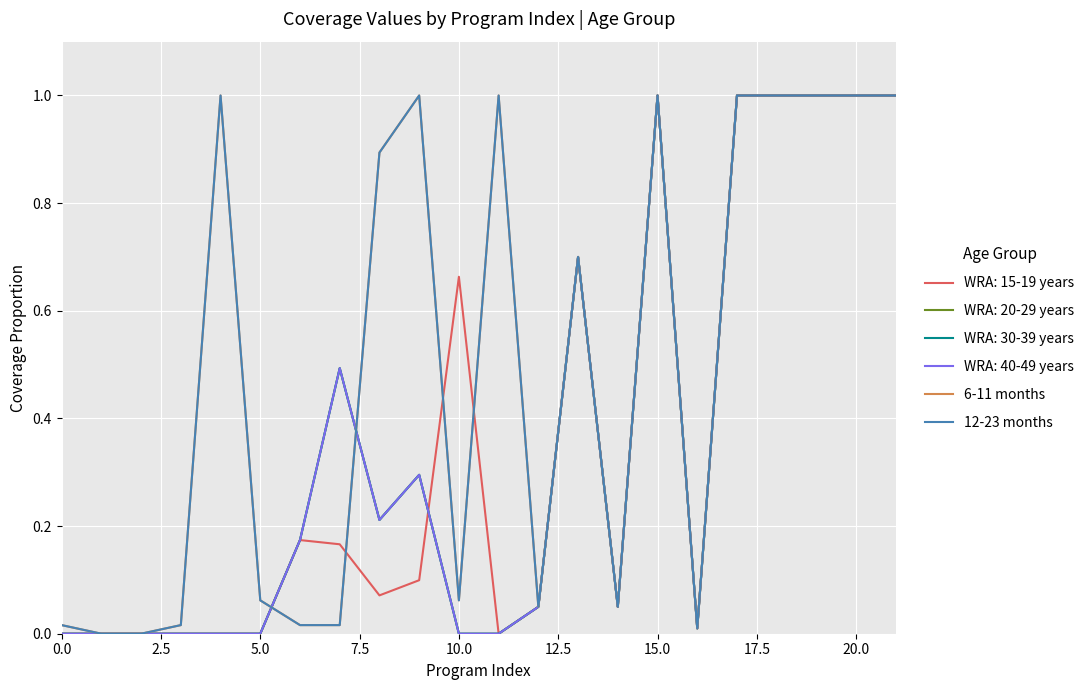

What is the maximum value shown in the chart?

1.0